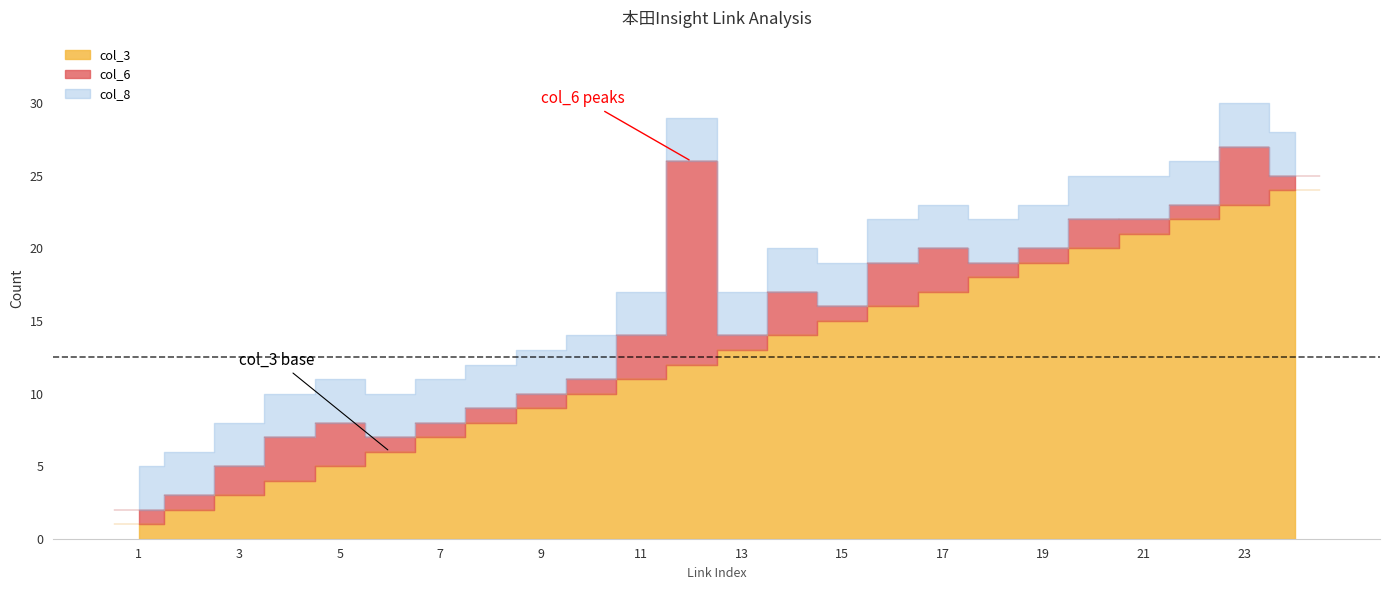

Is it true that col_8 equals 3 at 15?

True